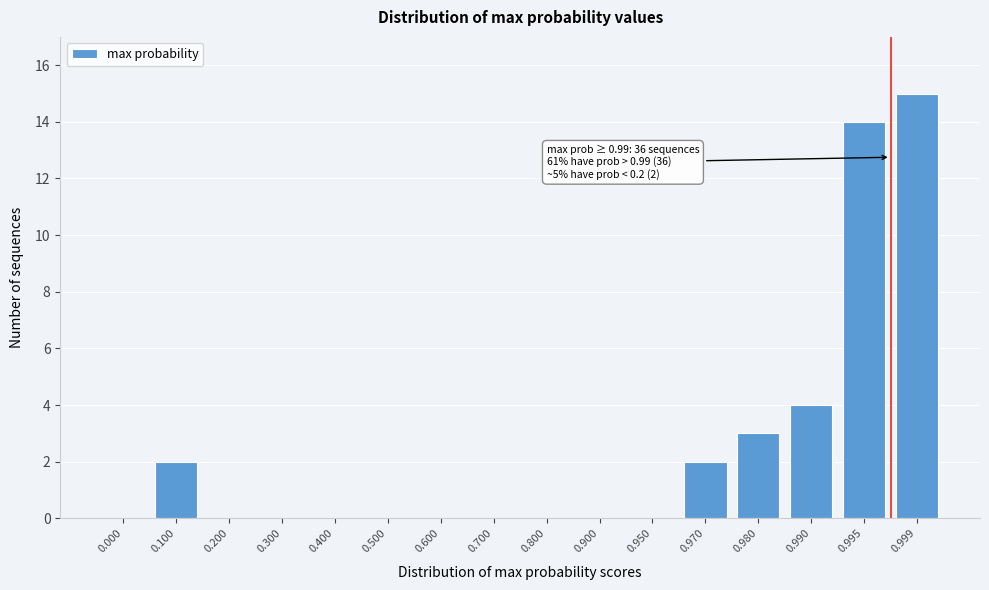

Reading left to right, transcribe all the data shown in this chart.

0.000=0	0.100=2	0.200=0	0.300=0	0.400=0	0.500=0	0.600=0	0.700=0	0.800=0	0.900=0	0.950=0	0.970=2	0.980=3	0.990=4	0.995=14	0.999=15